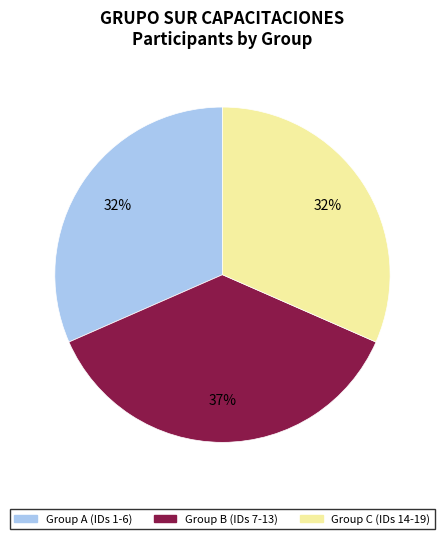

To the nearest percent, what is the difference between the largest and smallest slice percentages?

5%